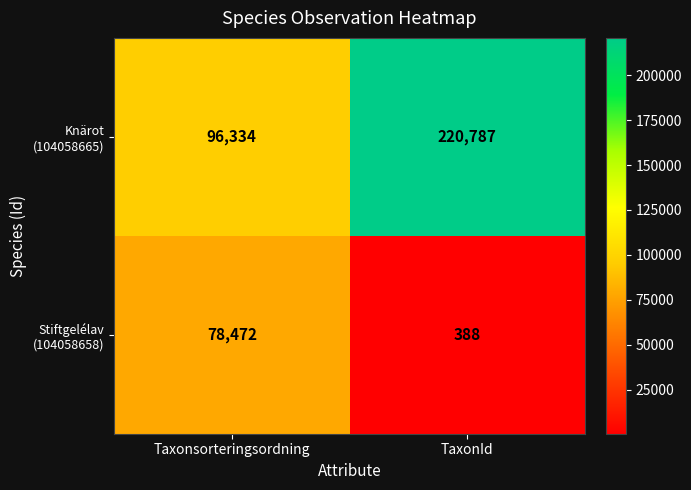

Count the number of data series in this chart.

2